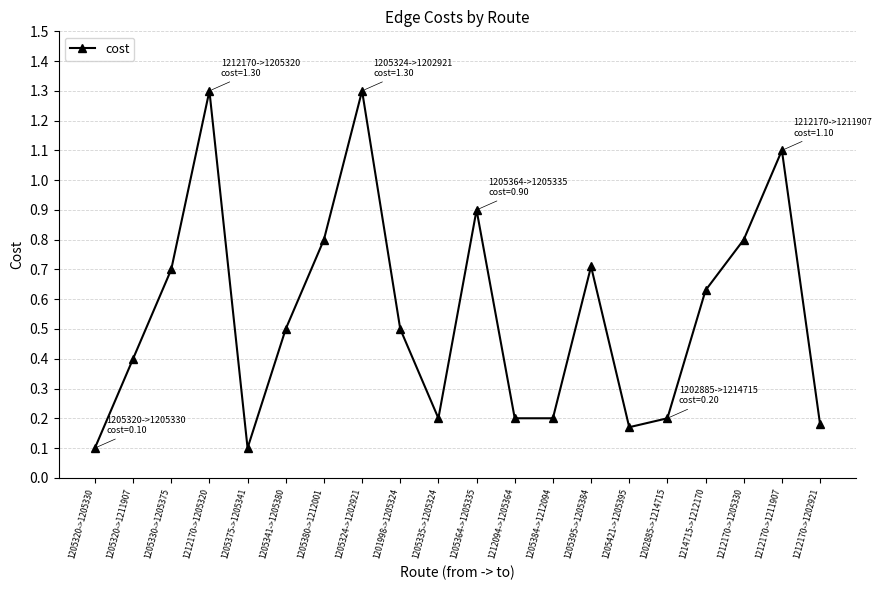

How many points are higher than both their immediate neighbors (excluding endpoints)?

5